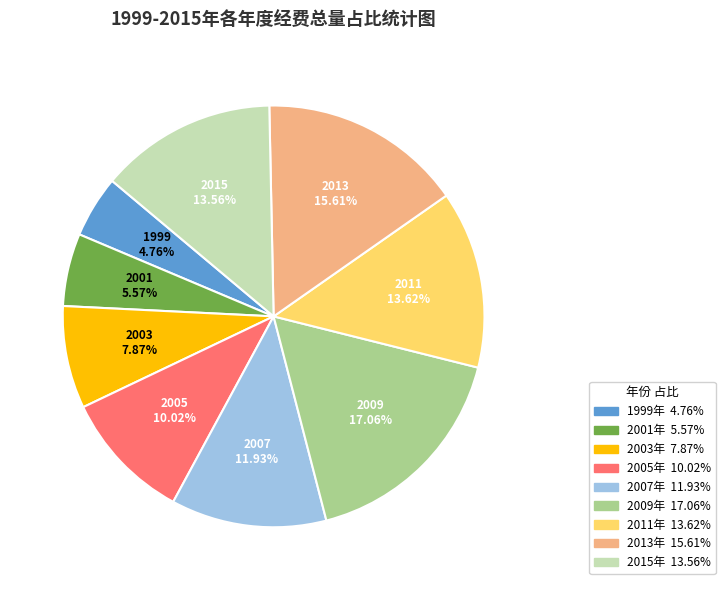

Is there a majority slice in this chart?

No